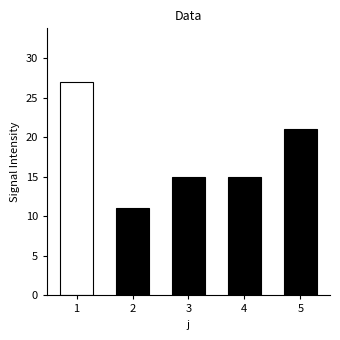

What is the difference between the maximum and minimum values?

16